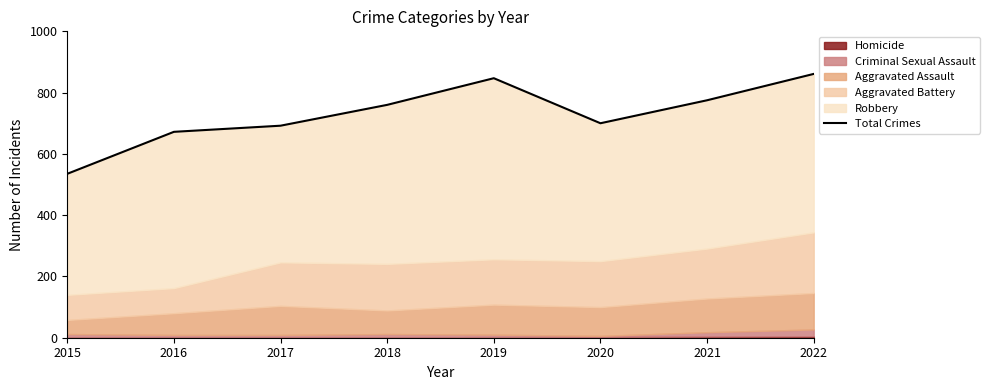

Reading left to right, what are all the values shown in this chart?

2015=535	2016=672	2017=692	2018=760	2019=847	2020=700	2021=775	2022=861